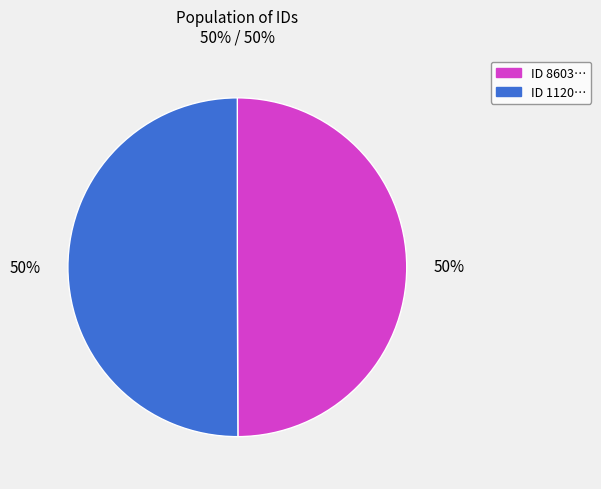

To the nearest percent, what is the average slice percentage?

50%